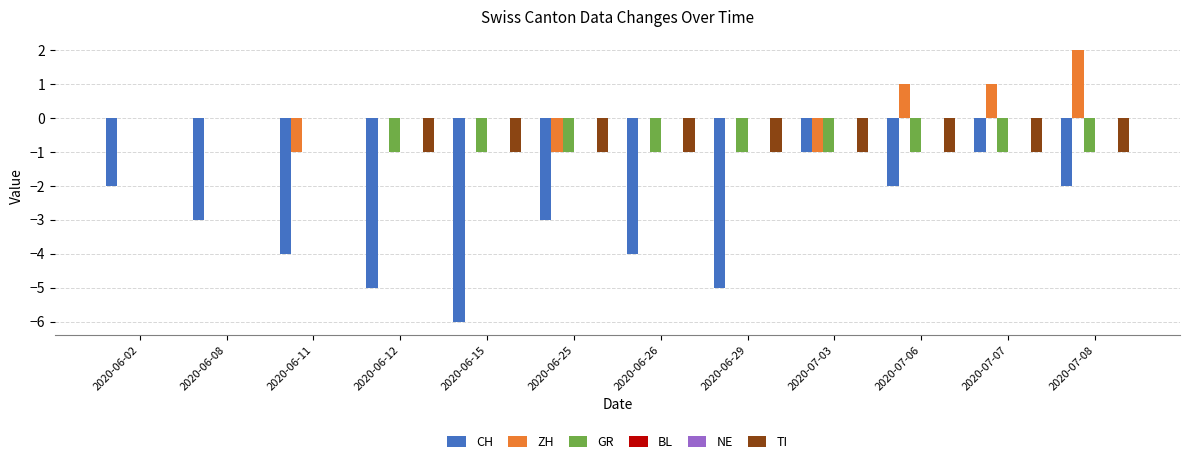

Which series has the widest spread of values?

CH